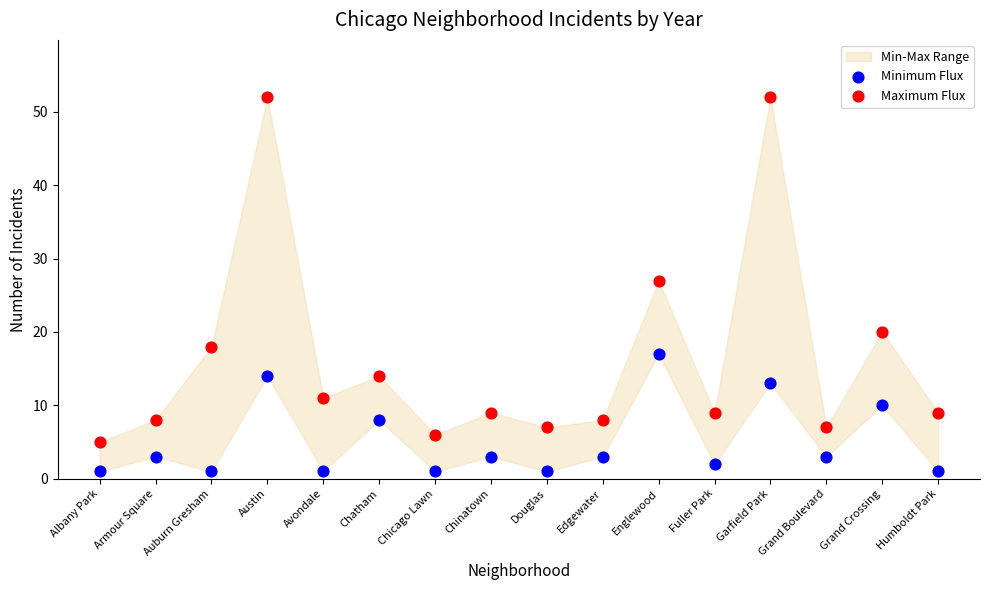

Across all data points, what is the range of Y values (max minus min)?

51